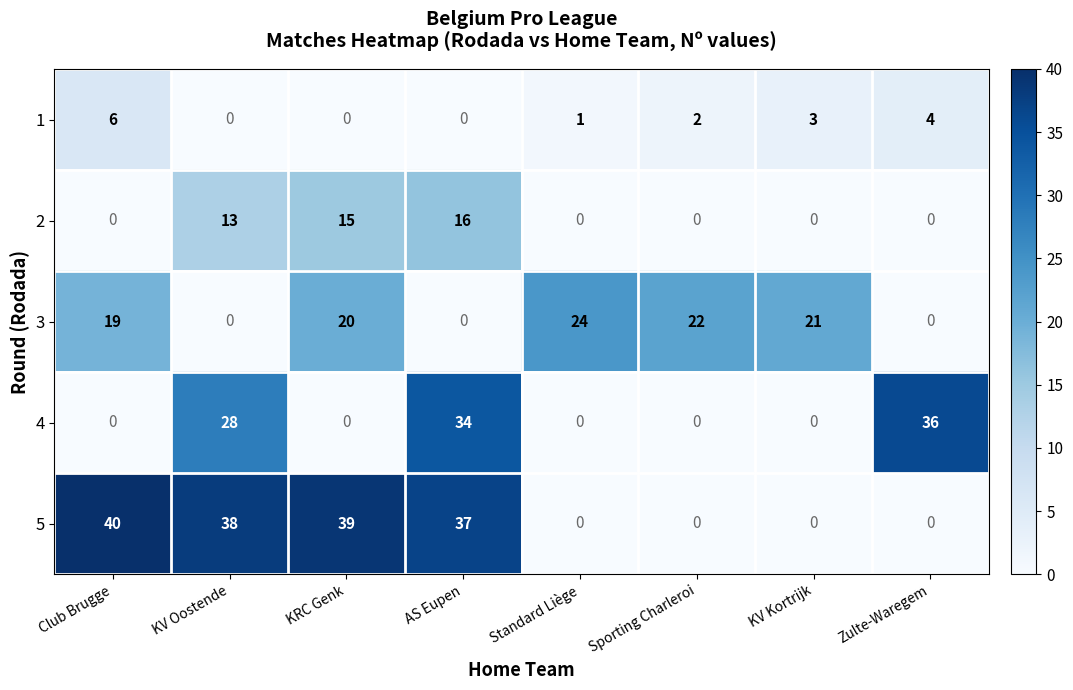

At how many categories does at least one series exceed 5?

8